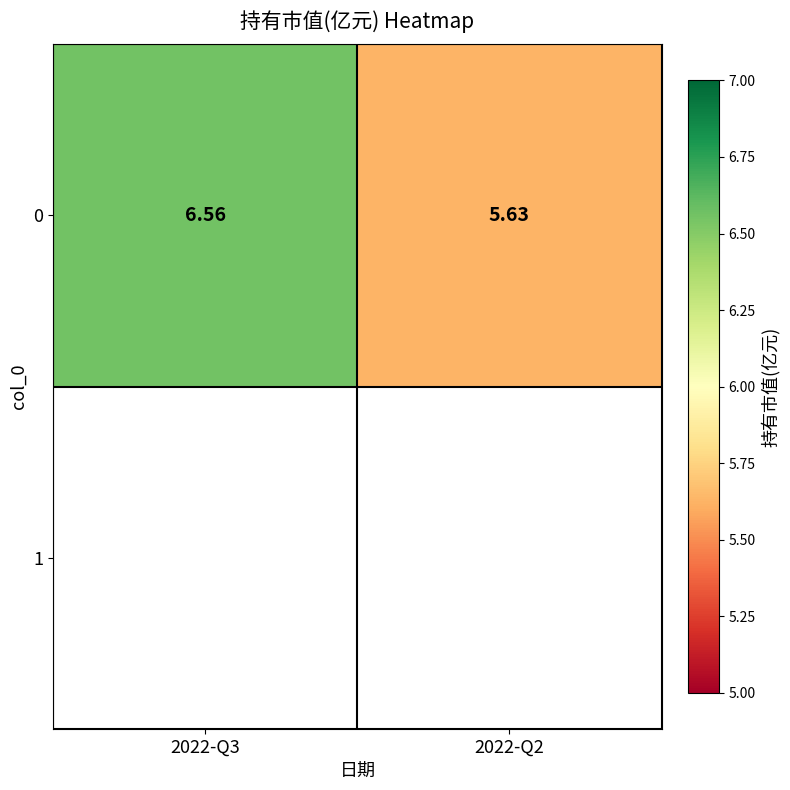

Approximately how many times larger is the value at 2022-Q2 compared to 2022-Q3?

0.9